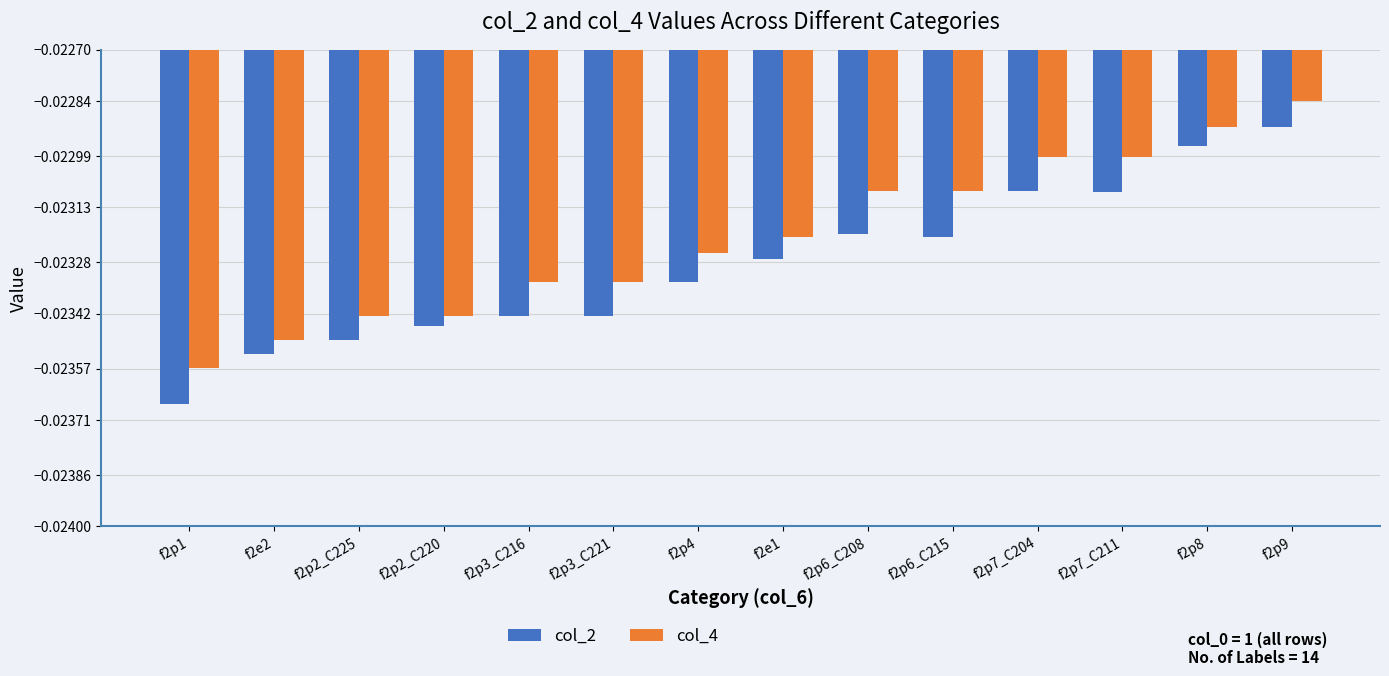

Rank the series by their maximum value, from highest to lowest.

col_4, col_2